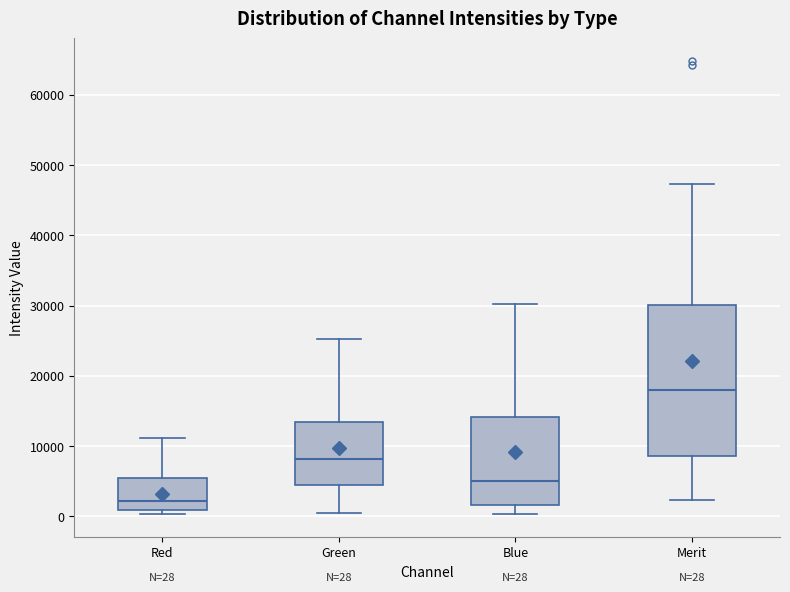

Which box's median line is the lowest?

Red